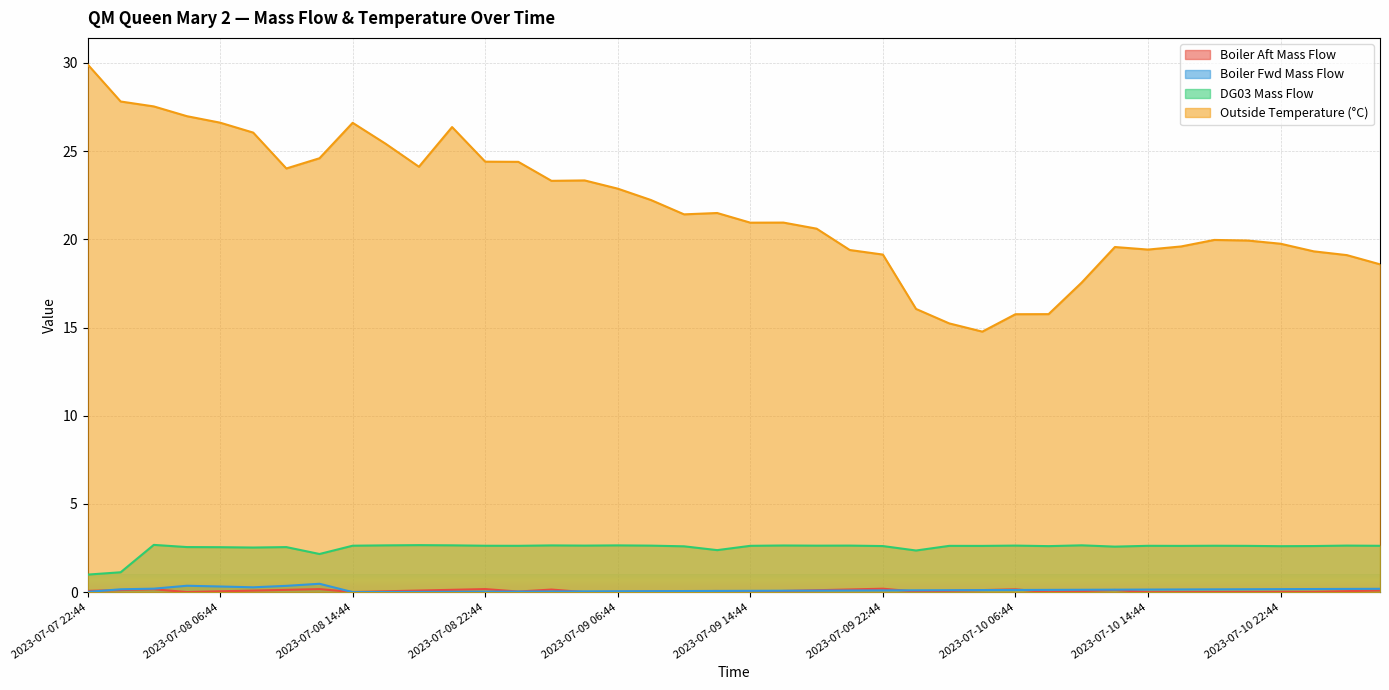

At which label is Boiler Aft Mass Flow closest to 0?

2023-07-10 14:44